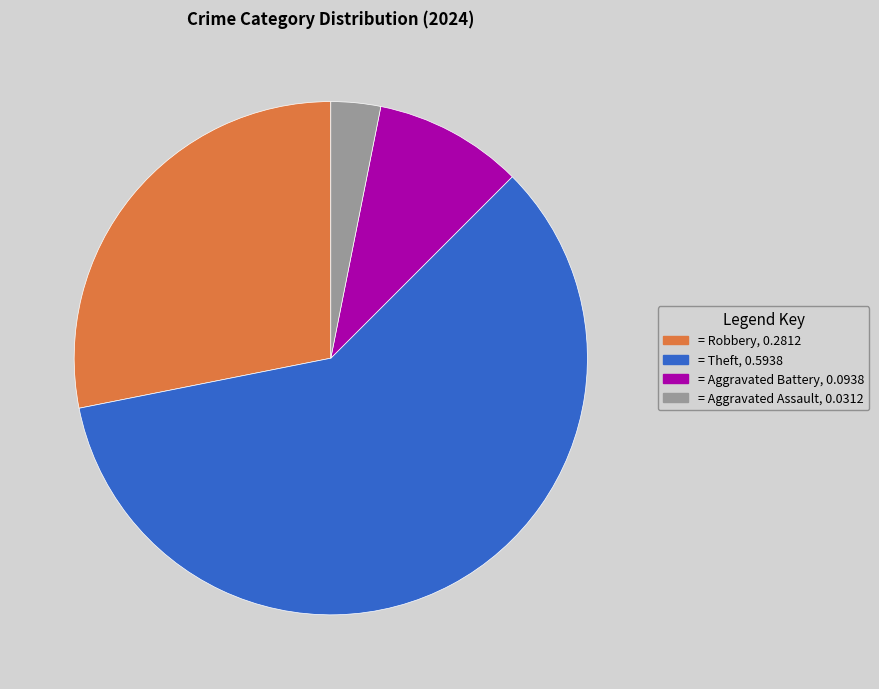

Does any single category account for the majority?

Yes